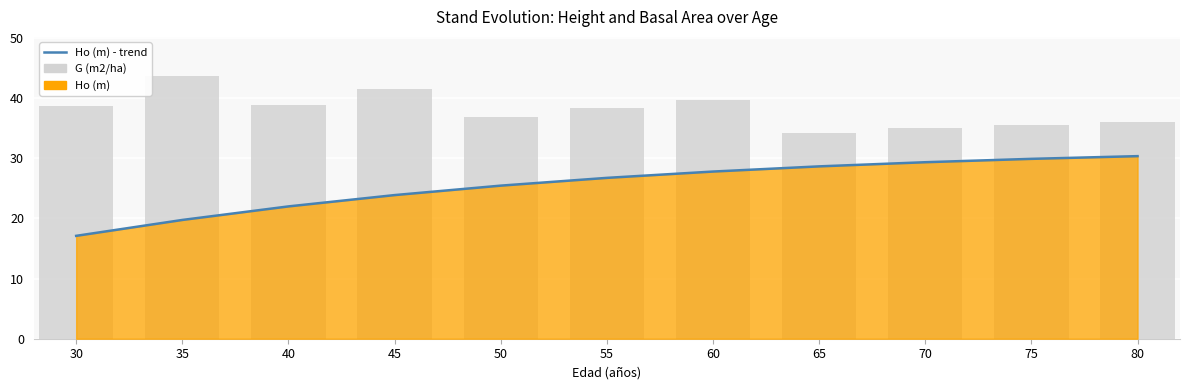

Does the chart contain stacked bars?

No